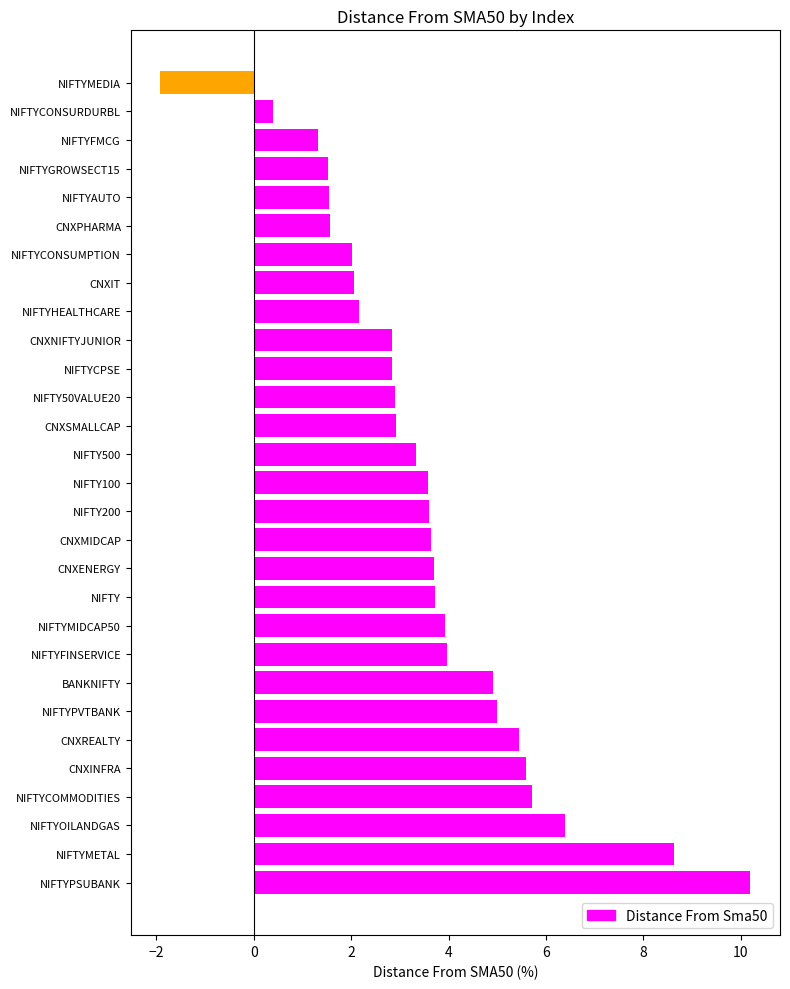

Which label corresponds to the smallest value in the chart?

NIFTYMEDIA